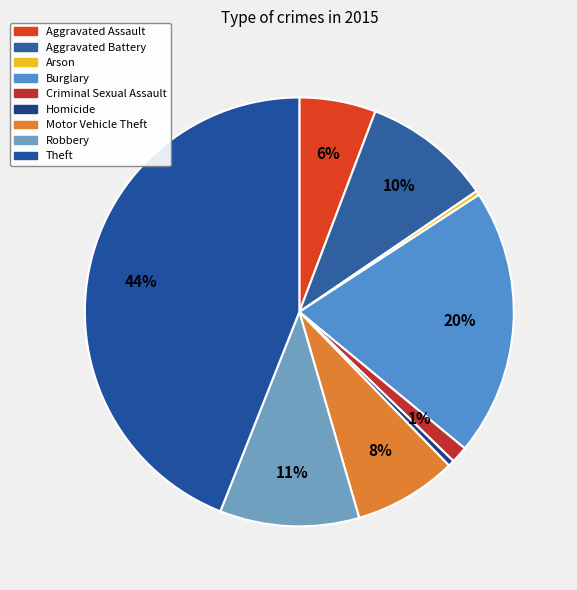

What percentage do Homicide and Criminal Sexual Assault together represent?

1.7%